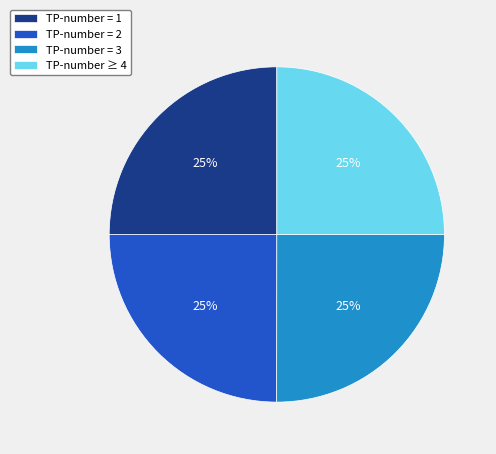

Does TP-number ≥ 4 account for over 50% of the chart?

No